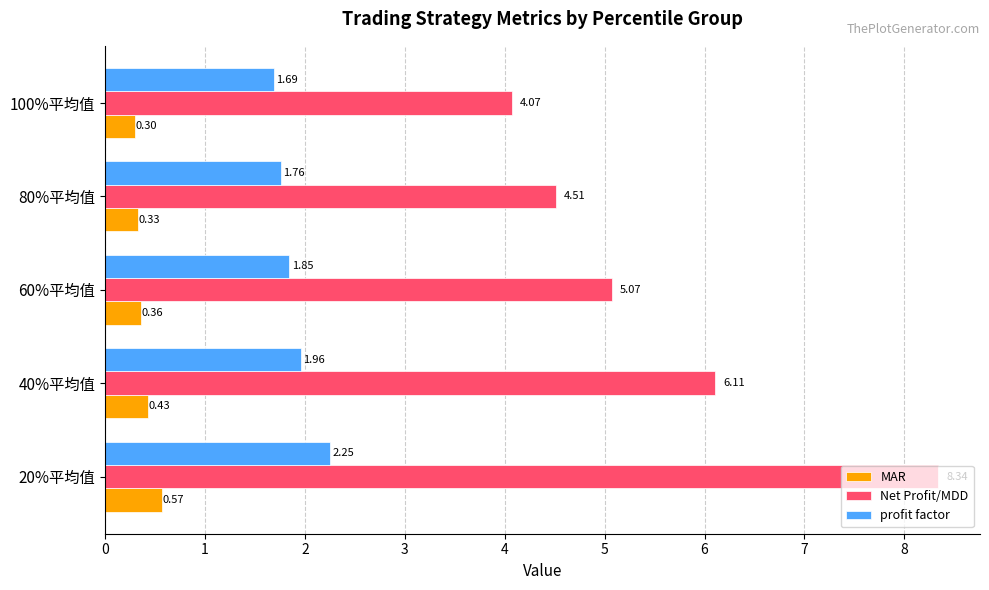

Which label corresponds to the smallest value in the chart?

100%平均值